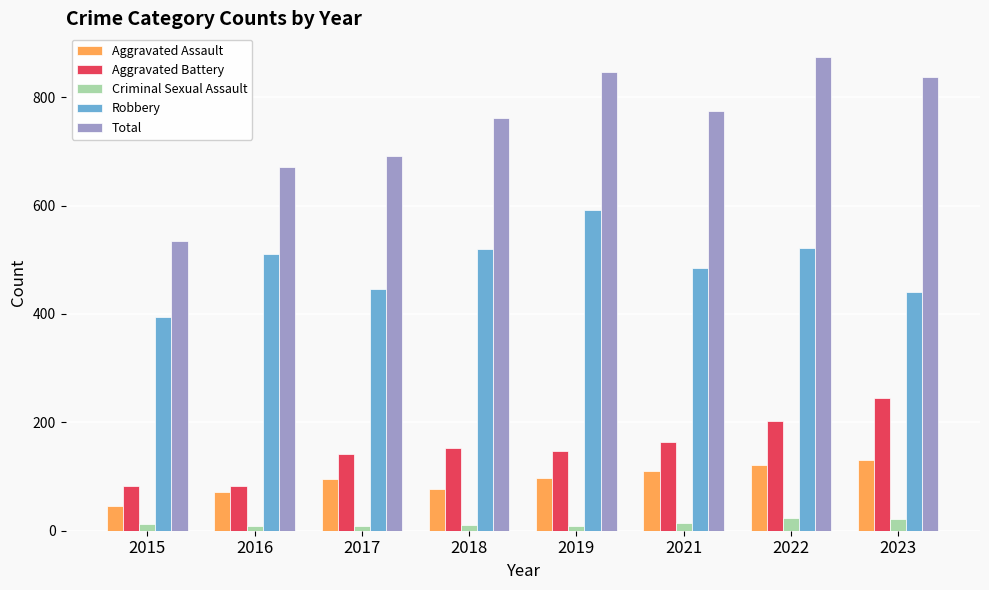

How many bars are there in total?

40